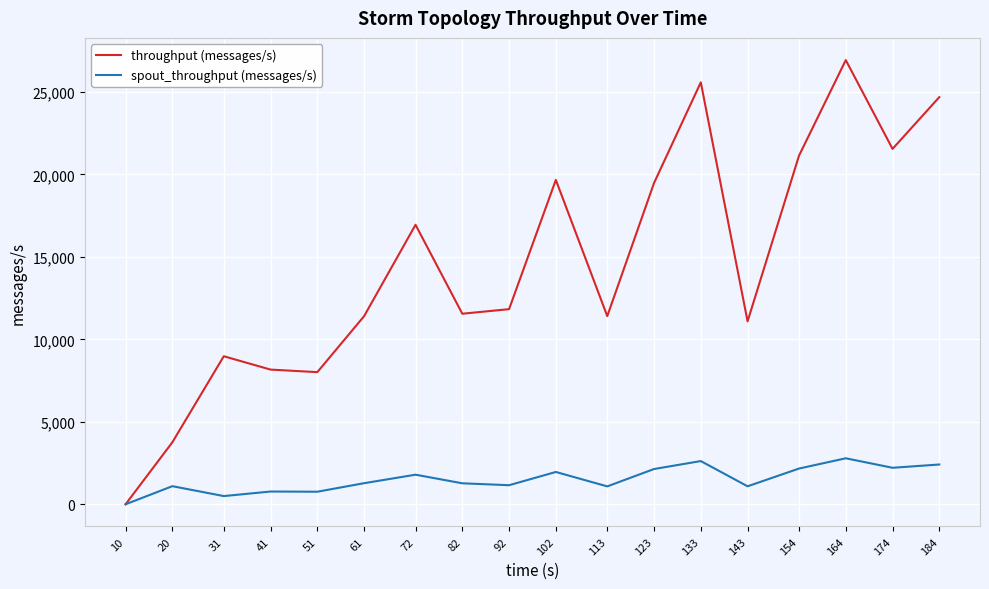

Does the chart display data point markers on the line(s)?

No